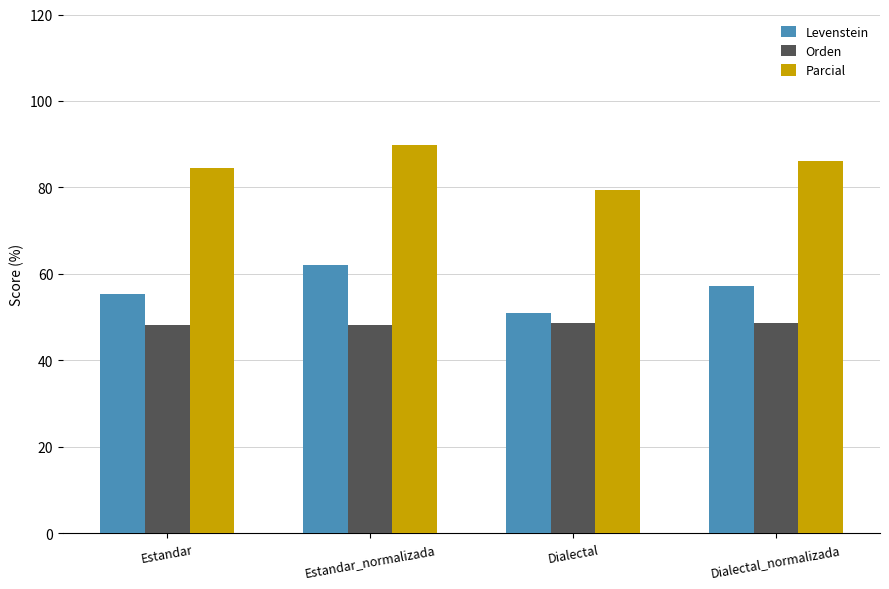

Between Estandar and Dialectal, which series saw the biggest shift?

Parcial